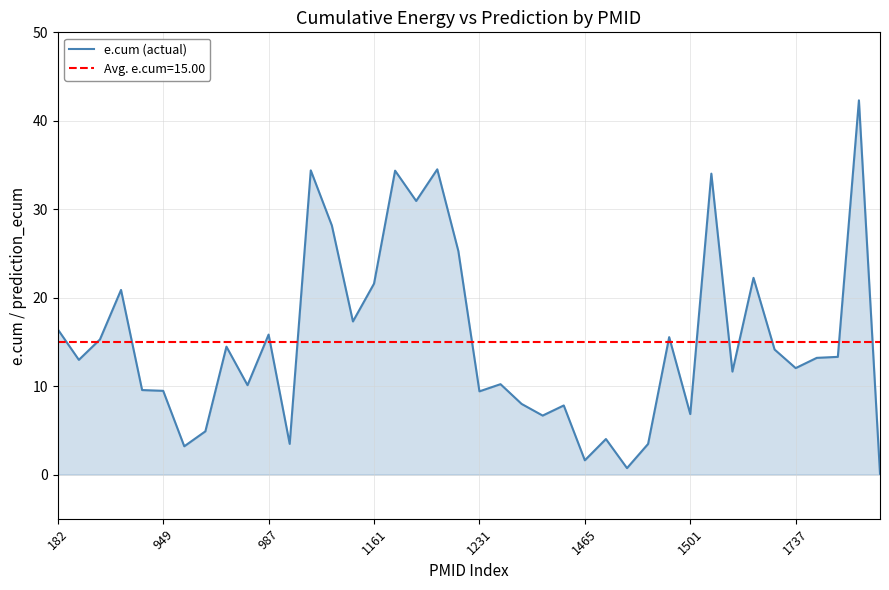

True or false: e.cum (actual) has a value of 9.4 at 1231.

True